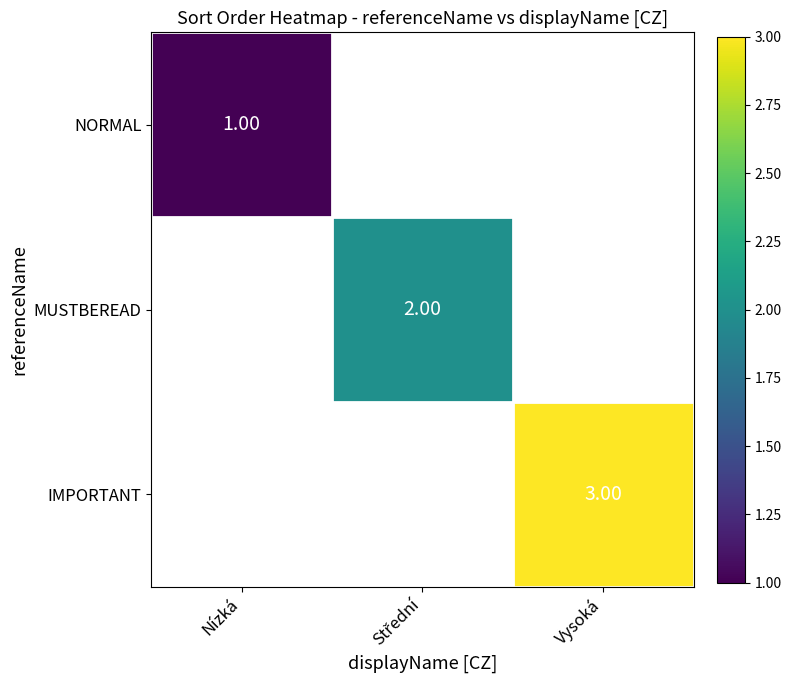

At which category does the chart reach its peak across all series?

Vysoká